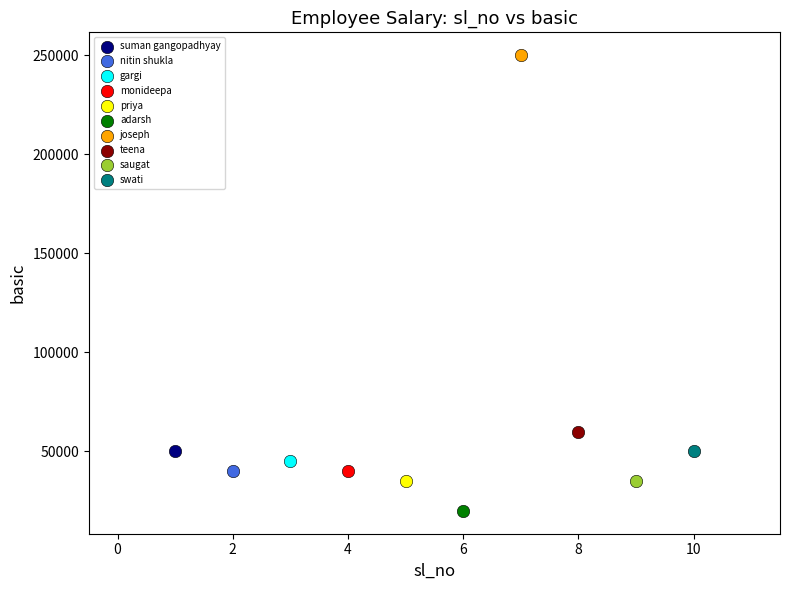

Which series contains the lowest Y value?

adarsh